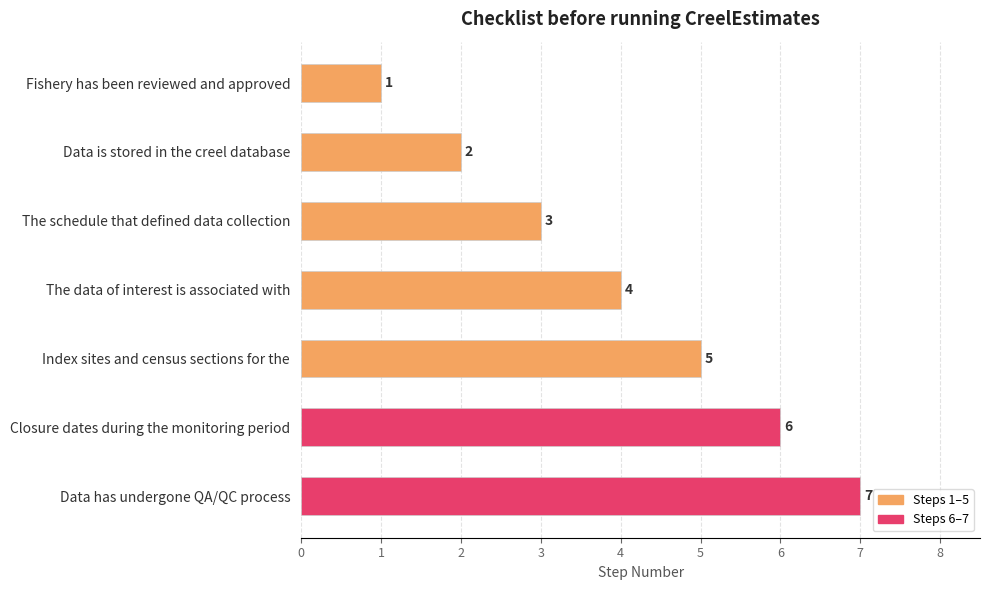

What is the label of the 2nd bar from the bottom?

Closure dates during the monitoring period